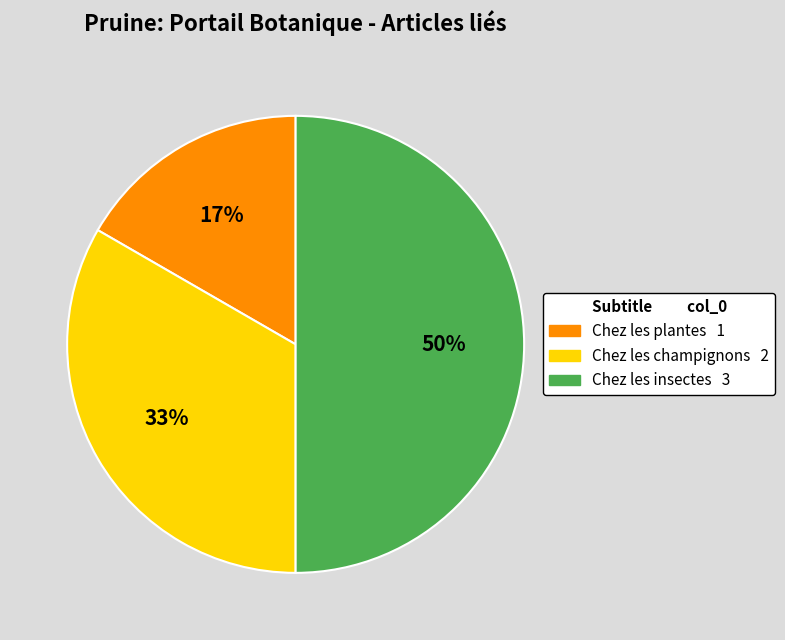

To the nearest percent, what is the average slice percentage?

33%